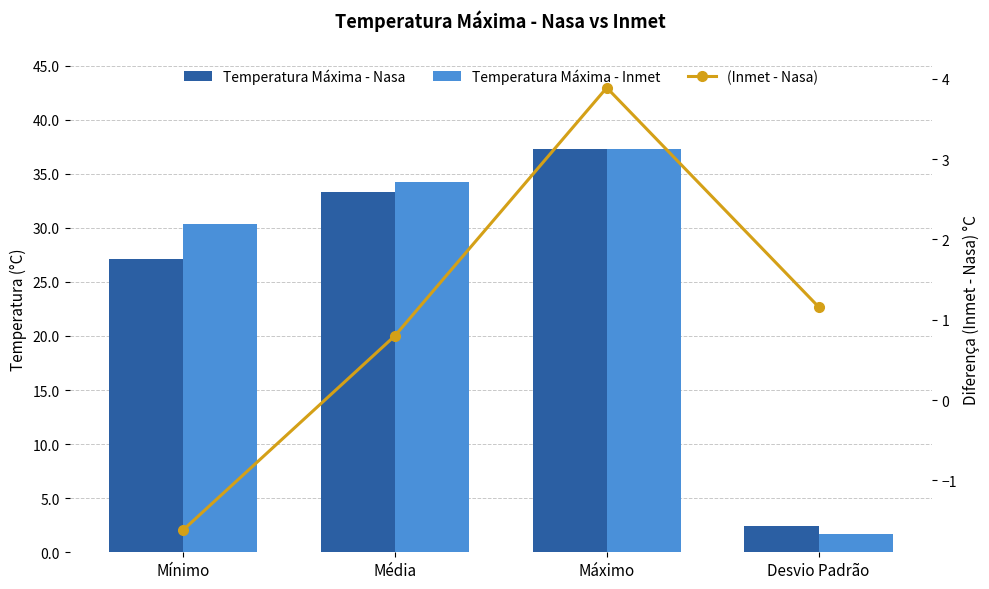

What is the average value of the (Inmet - Nasa) series?

1.1